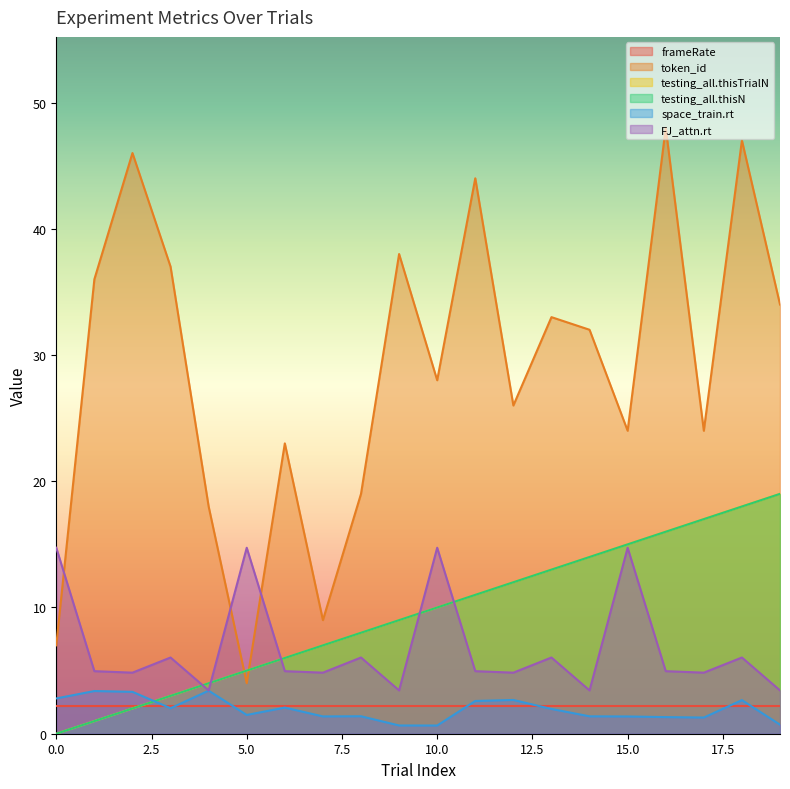

Is it true that FJ_attn.rt equals 8.4 at 11?

False